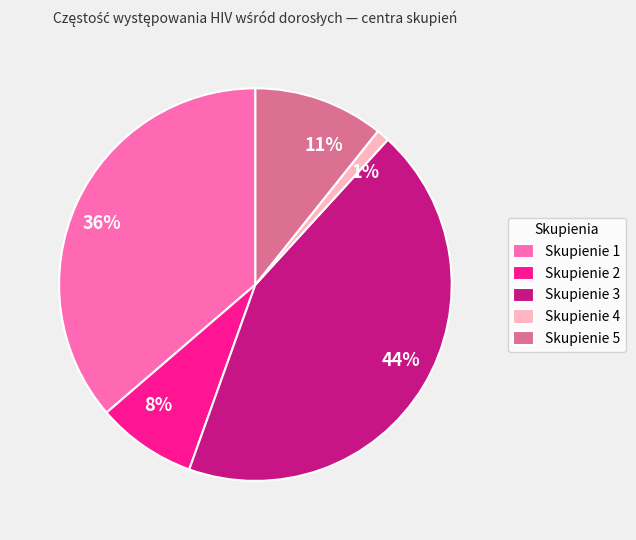

Count the number of slices in the pie.

5